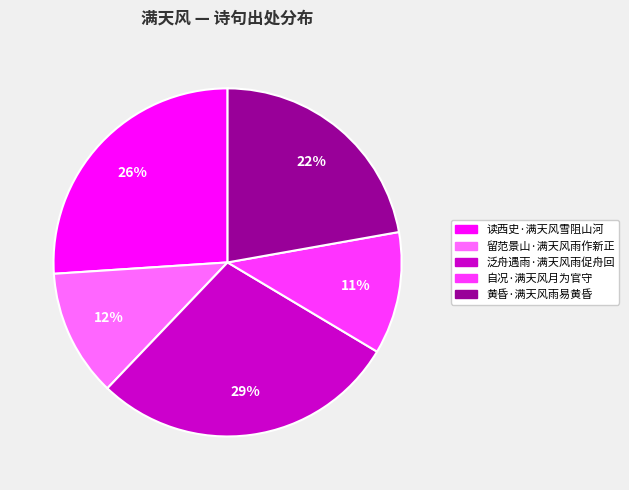

How many slices are in this pie chart?

5